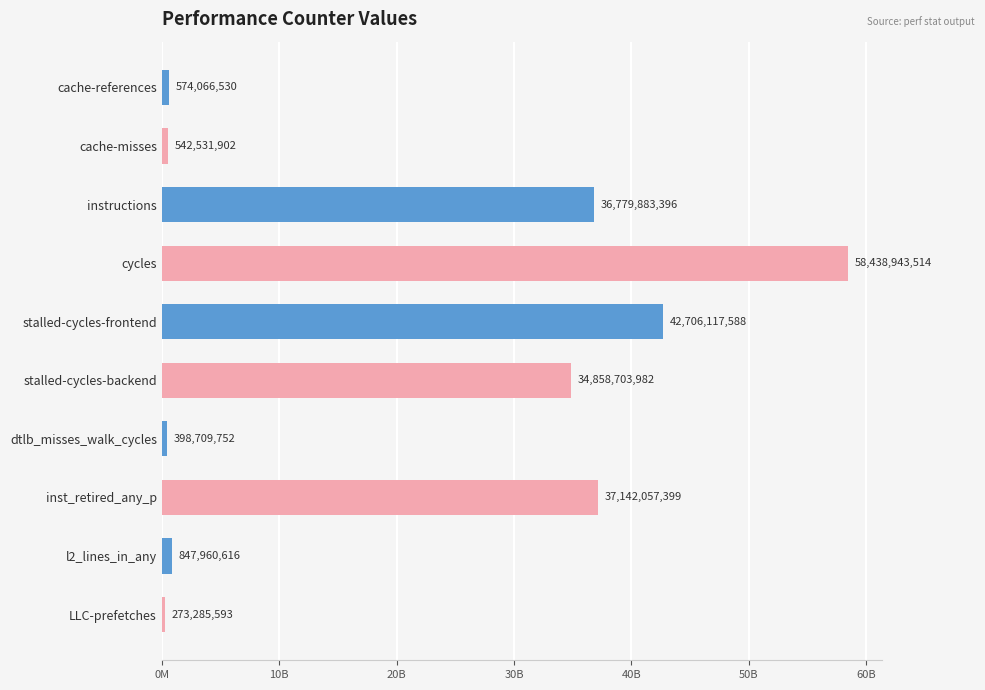

Which category has the lowest value across all series?

LLC-prefetches